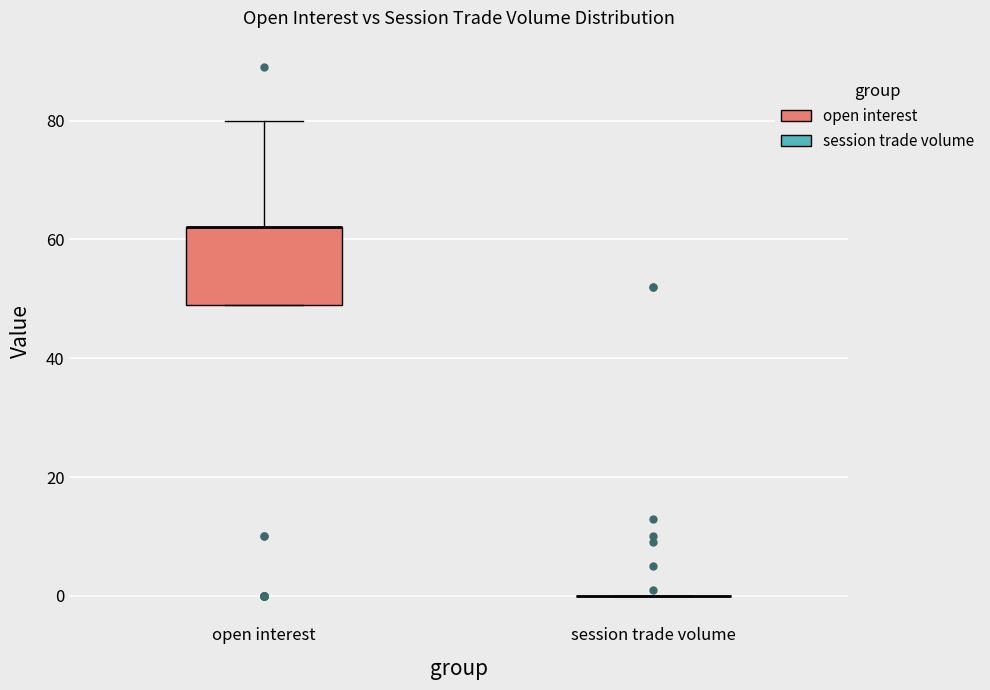

Where is the upper edge of the box for open interest on the y-axis? The values are not printed on the chart, so give them approximately, as read against the axis.

62